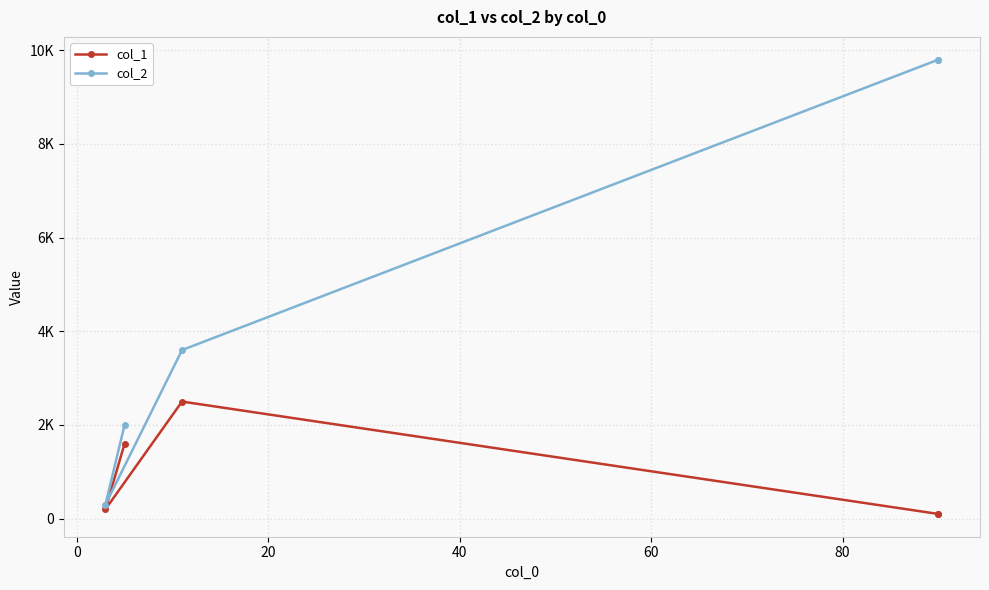

In col_1, how many points are lower than both neighbors (excluding endpoints)?

1